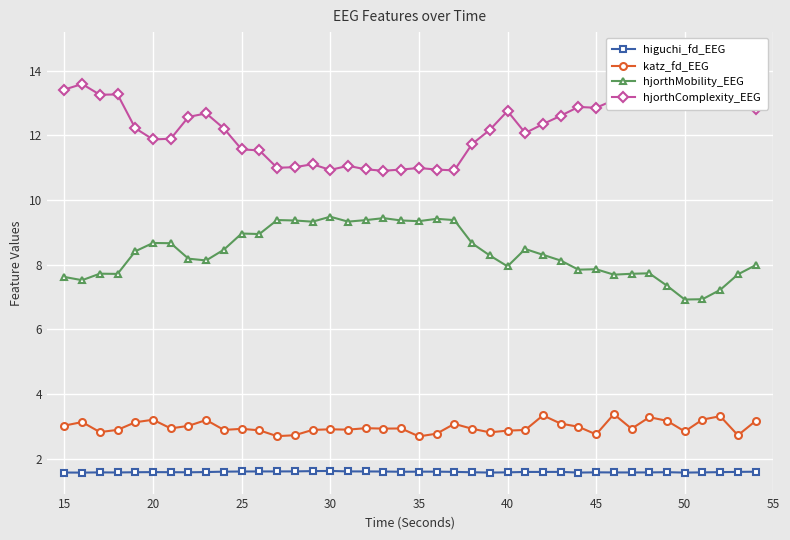

Count the higuchi_fd_EEG values in the range 1 to 2.

40